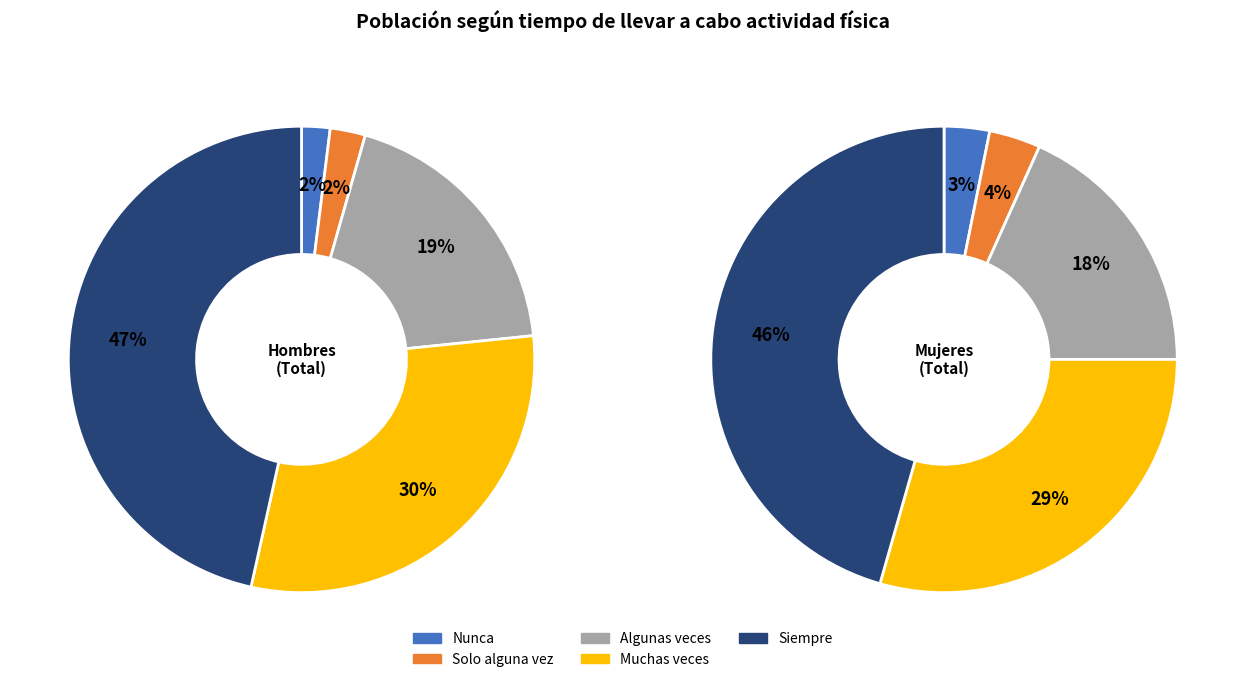

At Muchas veces, list the series in order from largest to smallest.

Total (Hombre), Total (Mujer)